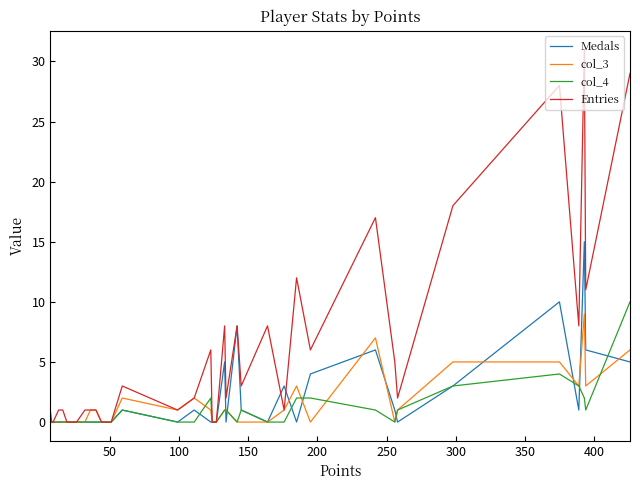

What is the greatest value displayed?

31